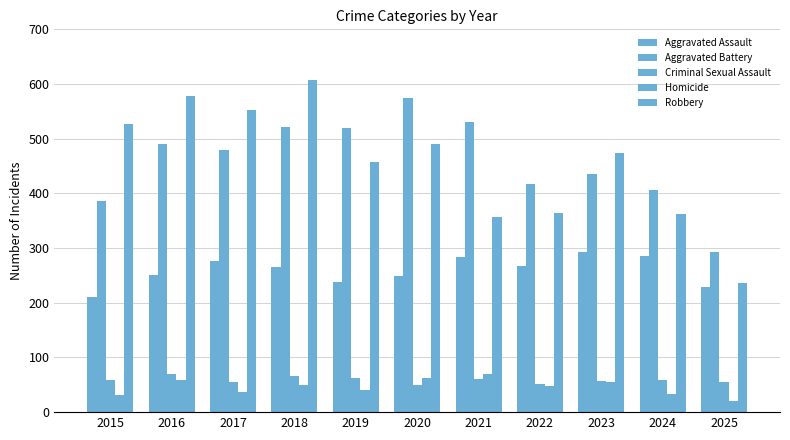

How many bars are there in total?

55